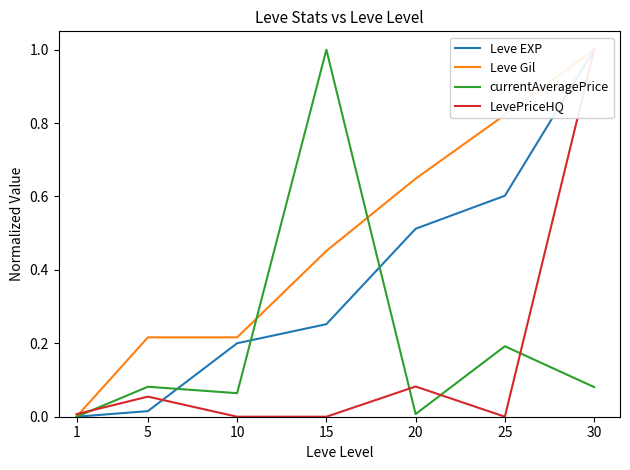

True or false: Leve Gil has a value of 0.2 at 15.

False